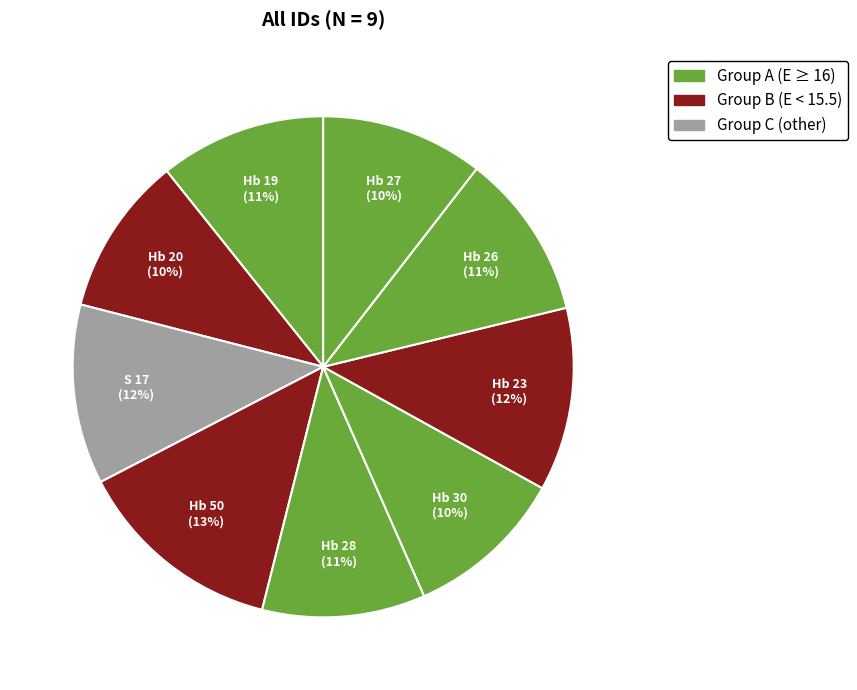

How many segments does this pie chart have?

9